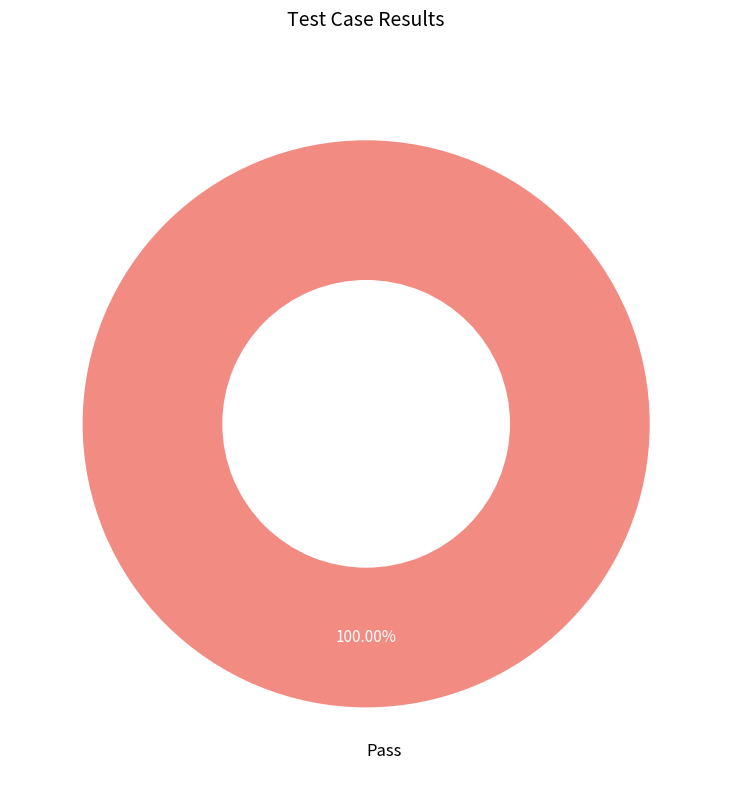

Is Pass the majority of the pie?

Yes